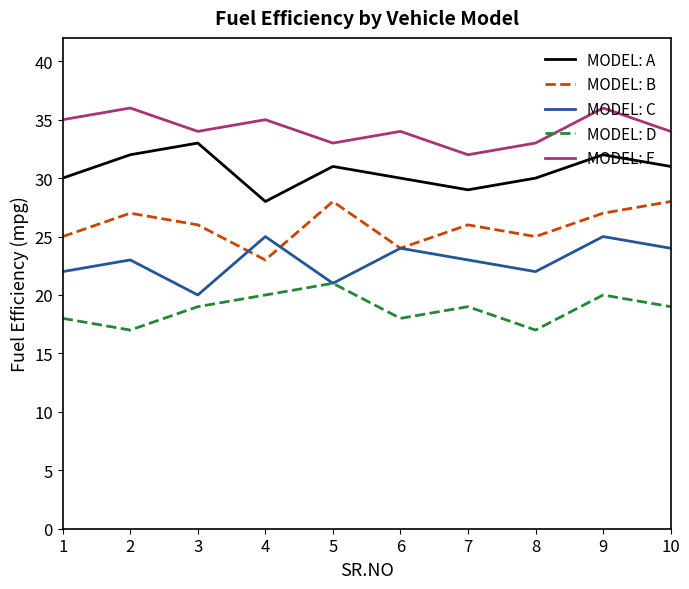

Reading right to left, extract all data points from this chart.

MODEL: A: 31	32	30	29	30	31	28	33	32	30
MODEL: B: 28	27	25	26	24	28	23	26	27	25
MODEL: C: 24	25	22	23	24	21	25	20	23	22
MODEL: D: 19	20	17	19	18	21	20	19	17	18
MODEL: E: 34	36	33	32	34	33	35	34	36	35